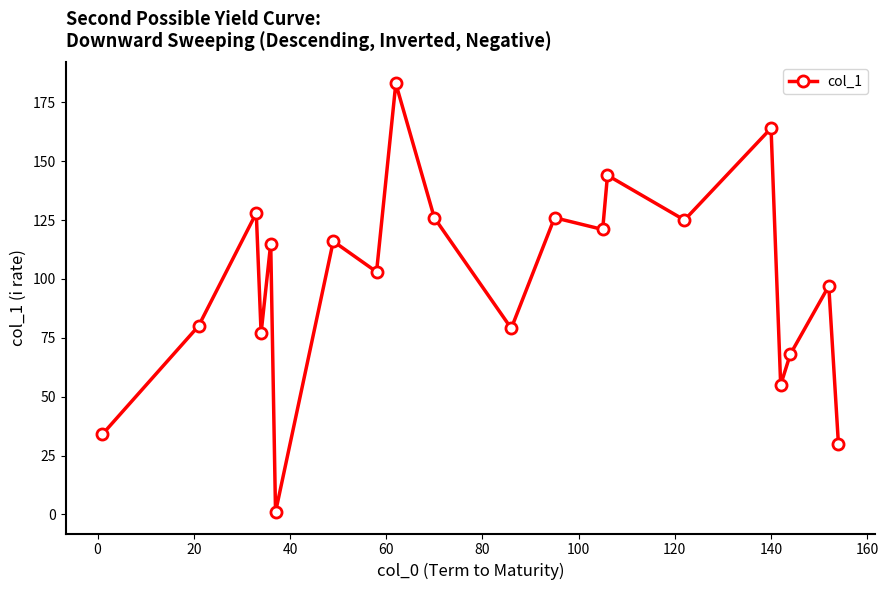

What is the value of the 20th point from the left?

30